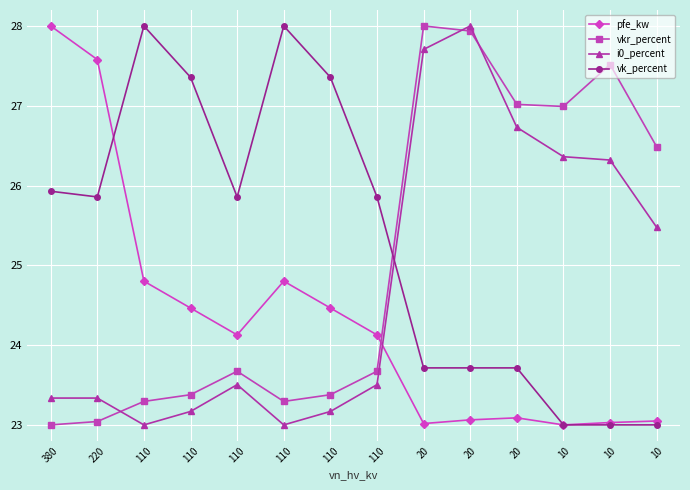

What is the greatest value displayed?

28.0